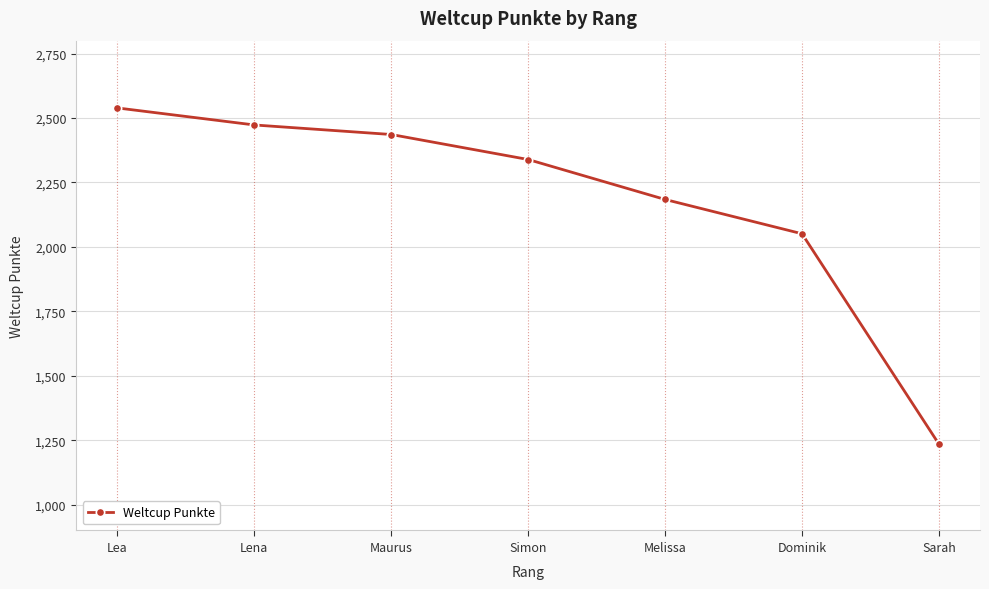

Reading left to right, list all the values displayed in this chart.

2539	2473	2436	2339	2184	2051	1235